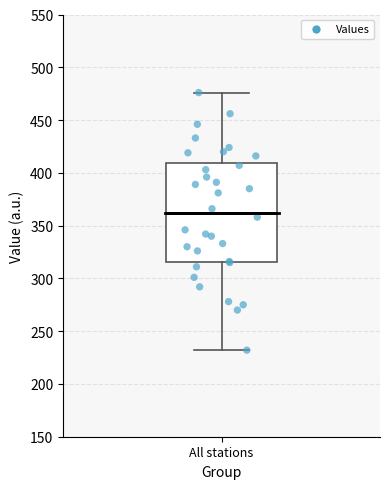

Where is the lower edge of the box for All stations on the y-axis? The values are not printed on the chart, so give them approximately, as read against the axis.

315